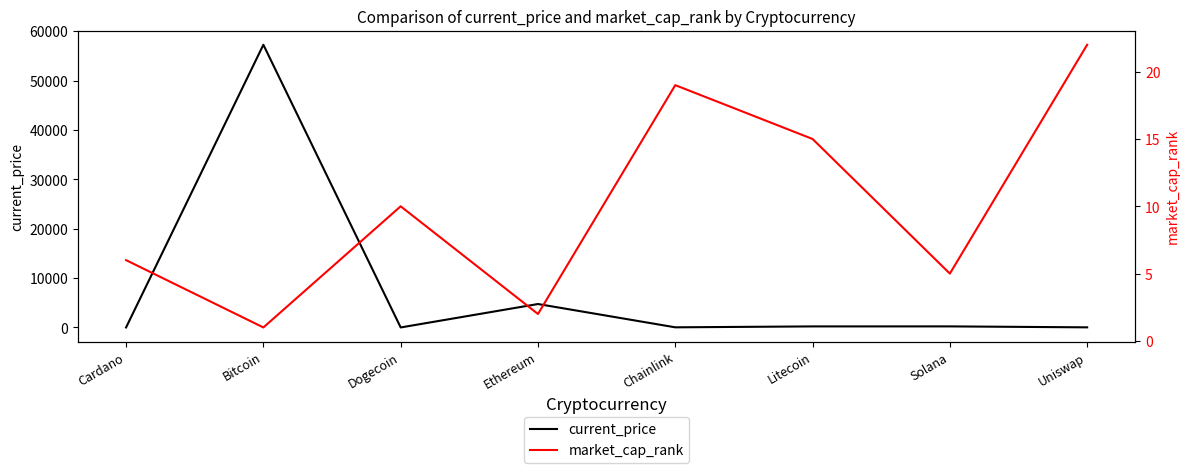

How many series are shown in this chart?

2